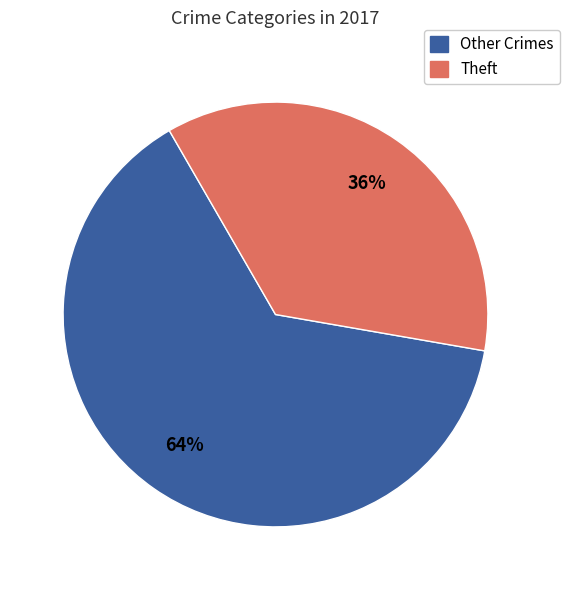

Count the number of slices in the pie.

2